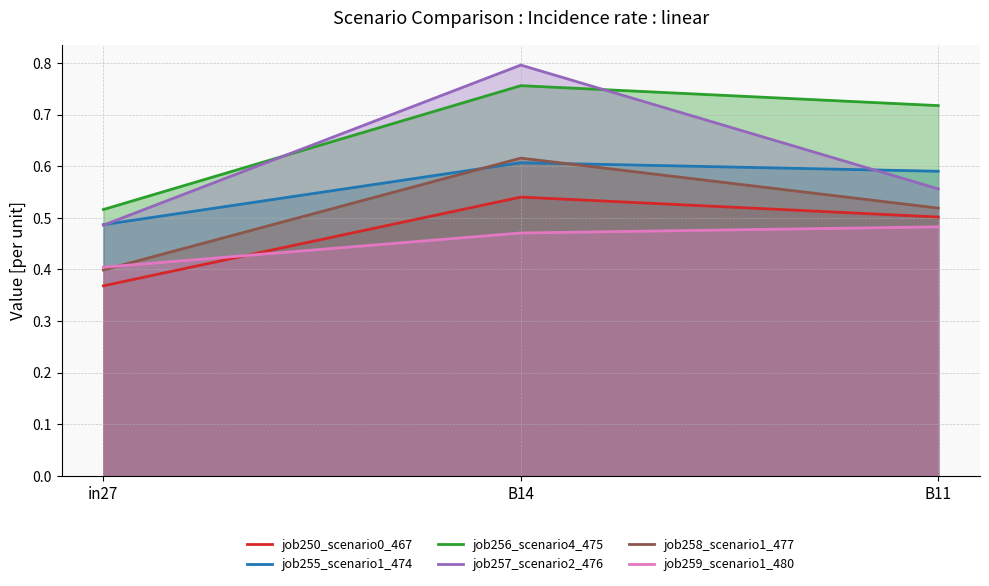

What is the sum of the job257_scenario2_476 values at B11 and in27?

1.0